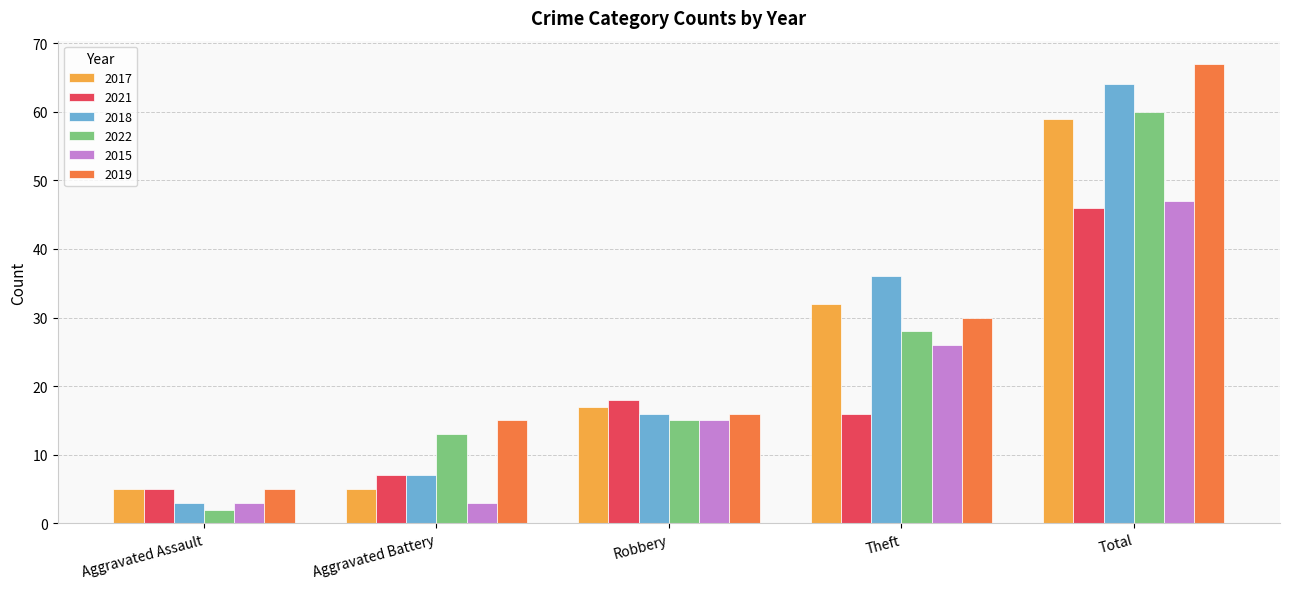

How many 2017 values are between 5 and 32?

4